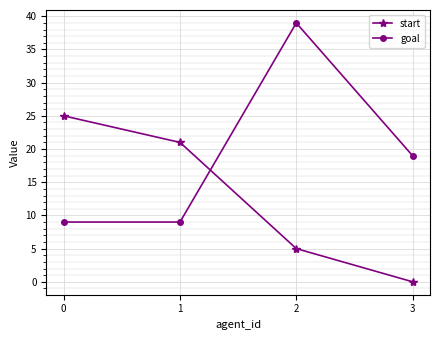

List the labels in order of start value, largest first.

0, 1, 2, 3